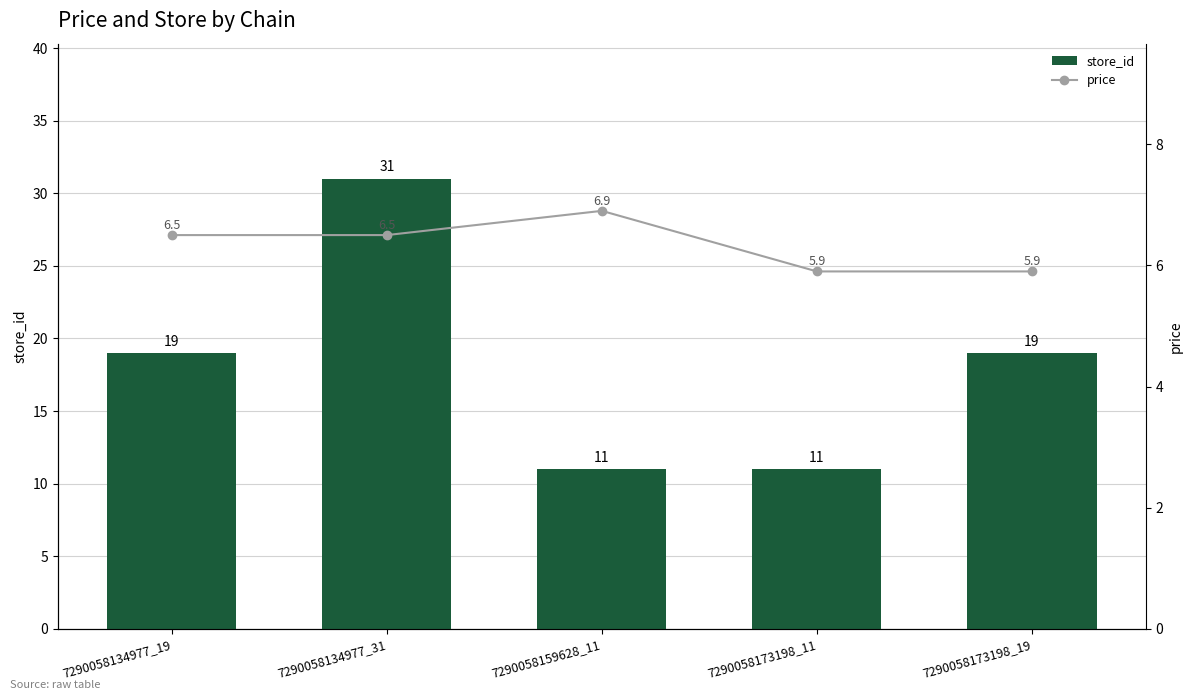

What value does the store_id series have at 7290058134977_19?

19